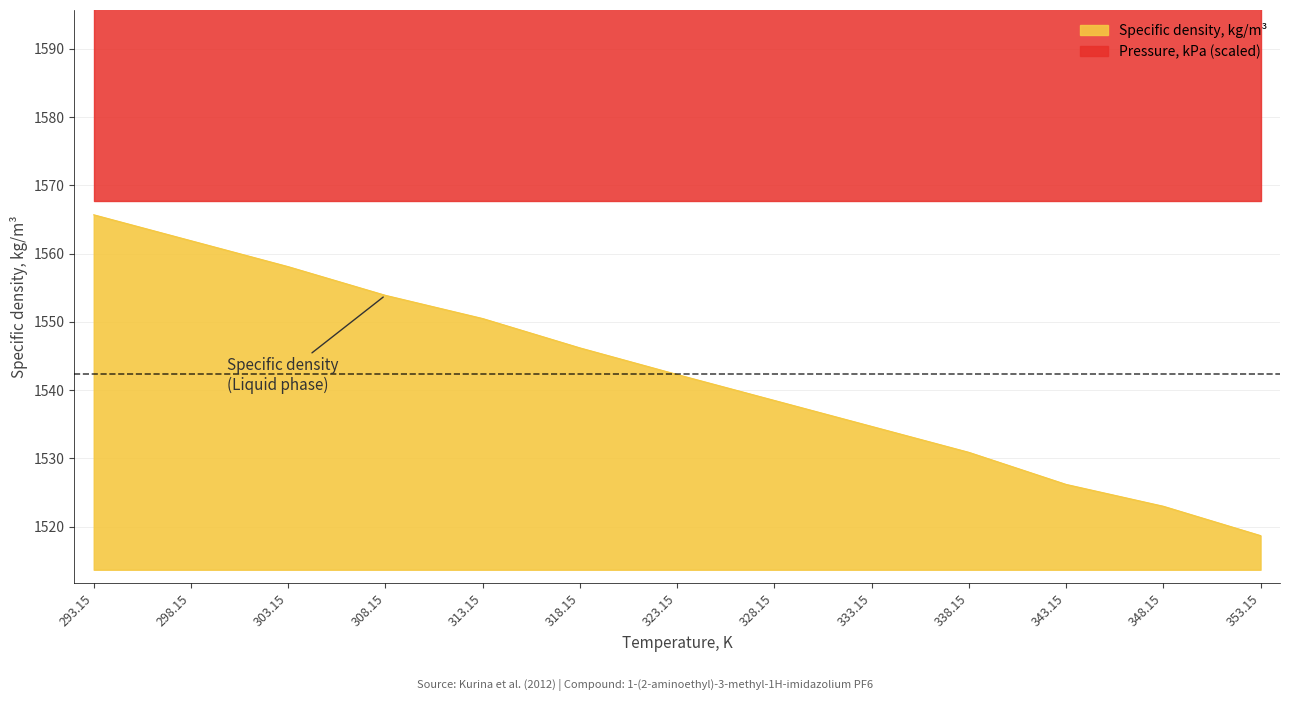

What is the smallest value displayed?

1518.7